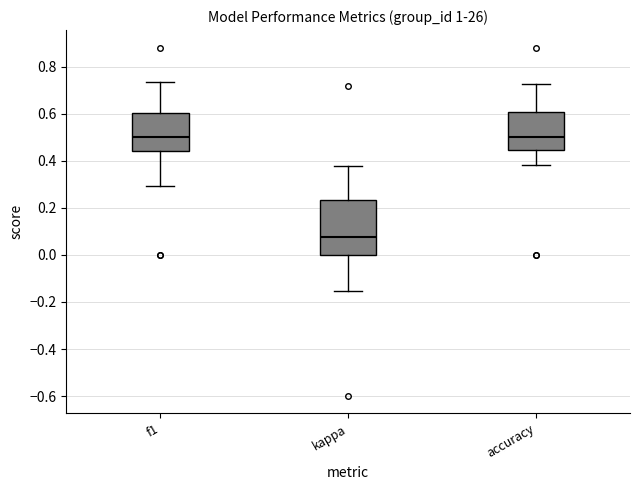

Reading left to right, transcribe this box plot: for each box, give where its median line is, the range the box spans, and where its two whiskers end, as read against the y-axis. The values are not printed on the chart, so give them approximately, as read against the axis.

f1: median 0.50, box 0.44 to 0.60, whiskers 0.30 to 0.74
kappa: median 0.08, box 0.00 to 0.24, whiskers -0.16 to 0.38
accuracy: median 0.50, box 0.44 to 0.60, whiskers 0.38 to 0.72